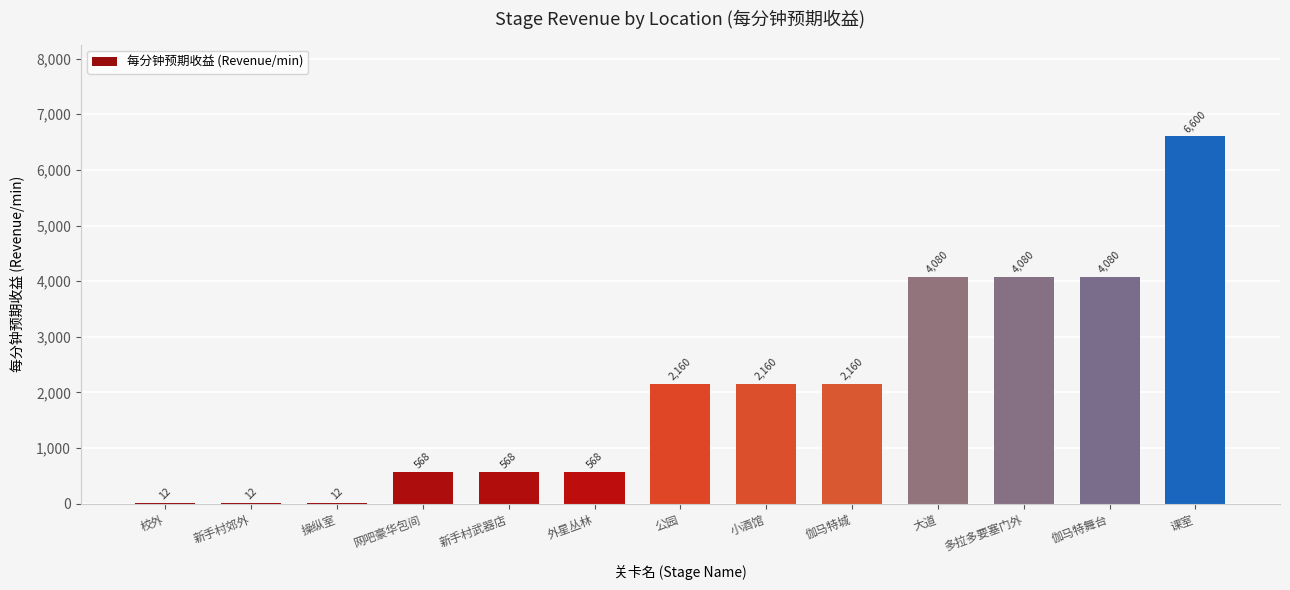

What is the sum of the values at 伽马特城 and 大道?

6240